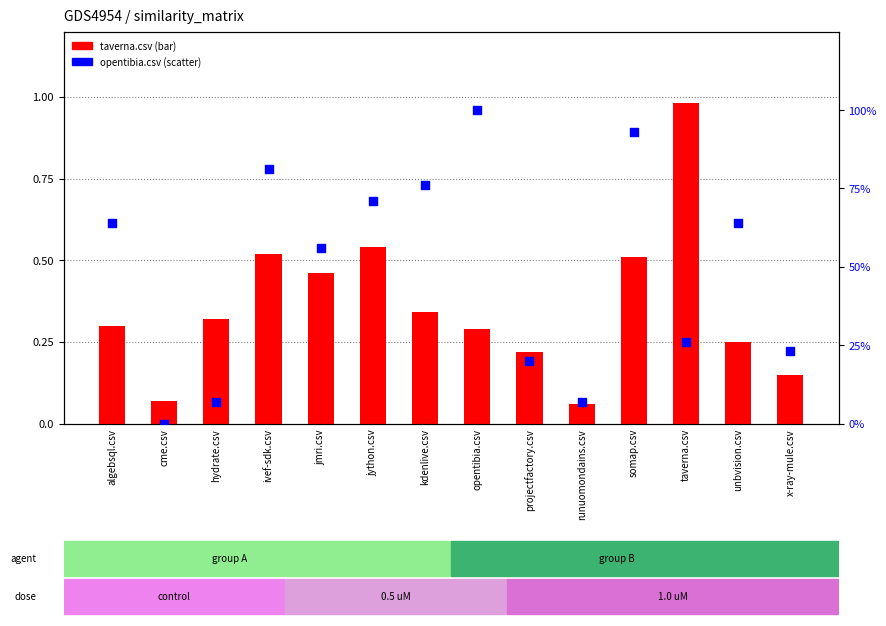

Which series contains the lowest Y value?

opentibia.csv (scatter)